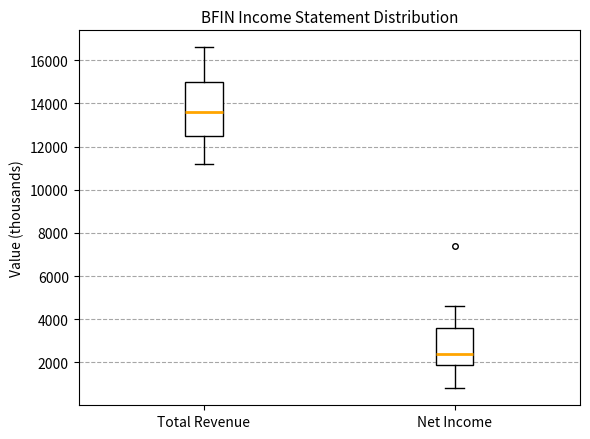

Which box's median line is the highest?

Total Revenue